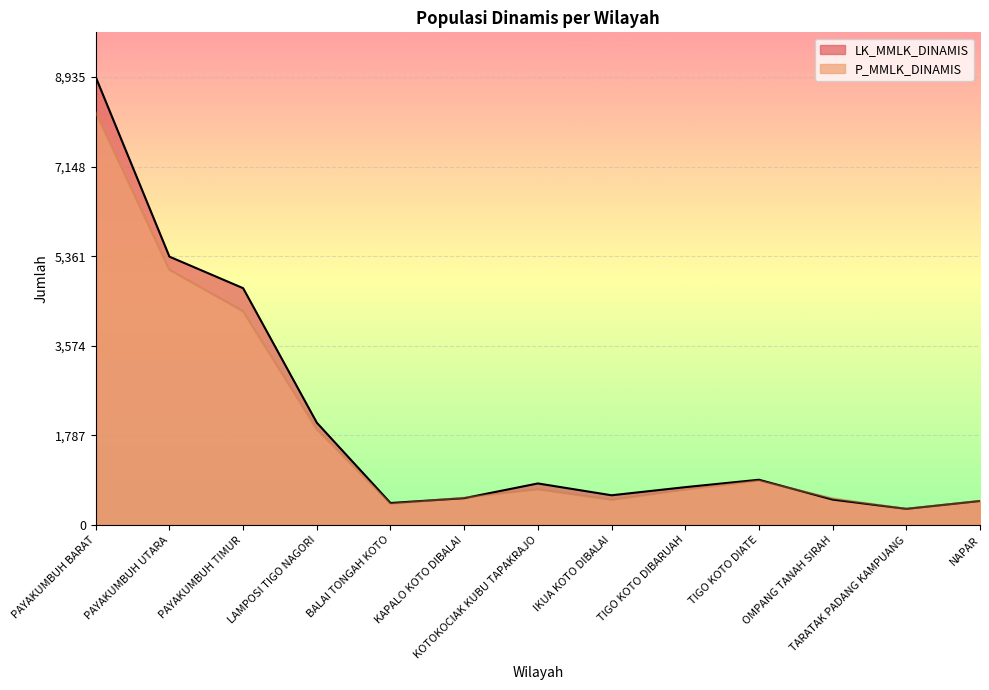

What is the label of the 1st point from the right?

NAPAR